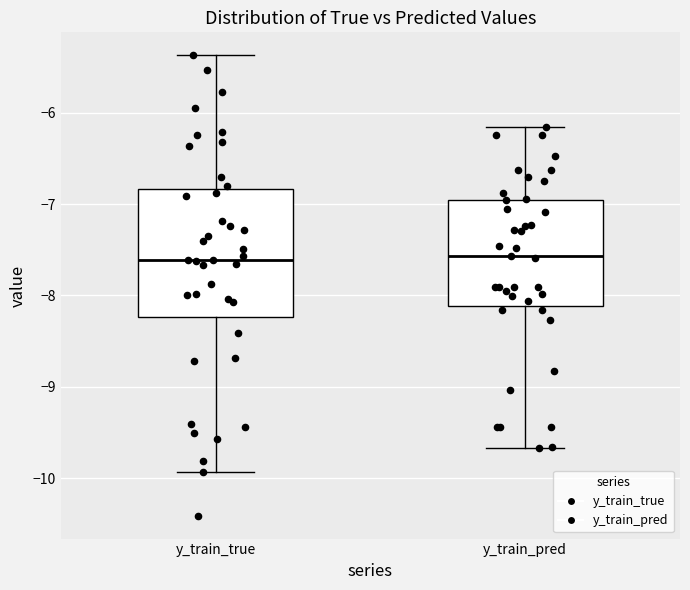

Reading left to right, transcribe this box plot: for each box, give where its median line is, the range the box spans, and where its two whiskers end, as read against the y-axis. The values are not printed on the chart, so give them approximately, as read against the axis.

y_train_true: median -7.6, box -8.2 to -6.8, whiskers -9.9 to -5.4
y_train_pred: median -7.6, box -8.1 to -7.0, whiskers -9.7 to -6.2